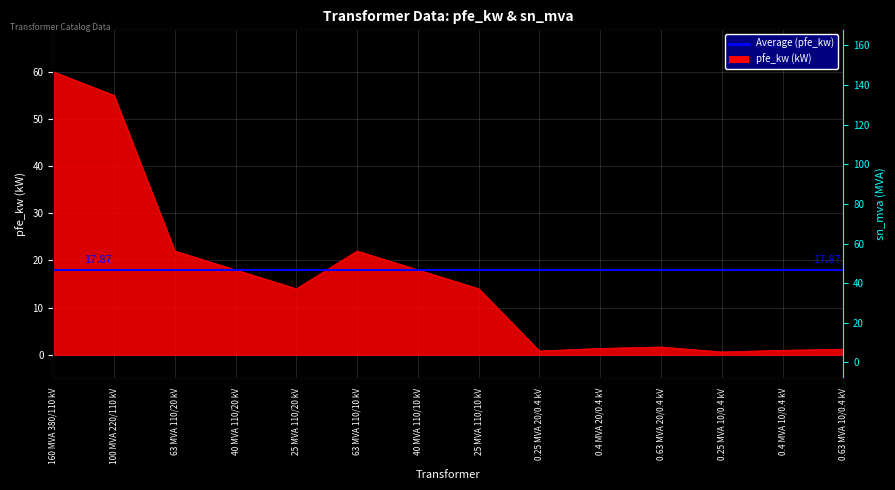

Which category has the highest value in the pfe_kw series?

160 MVA 380/110 kV